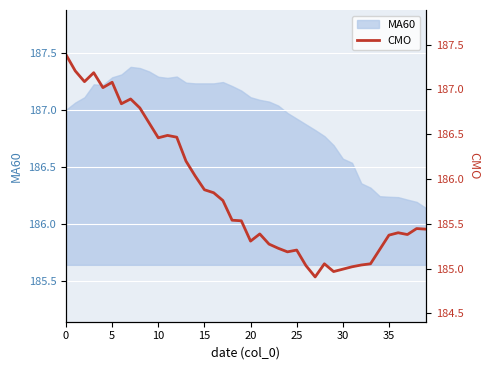

True or false: there are more than 1 points higher than both neighbors.

True